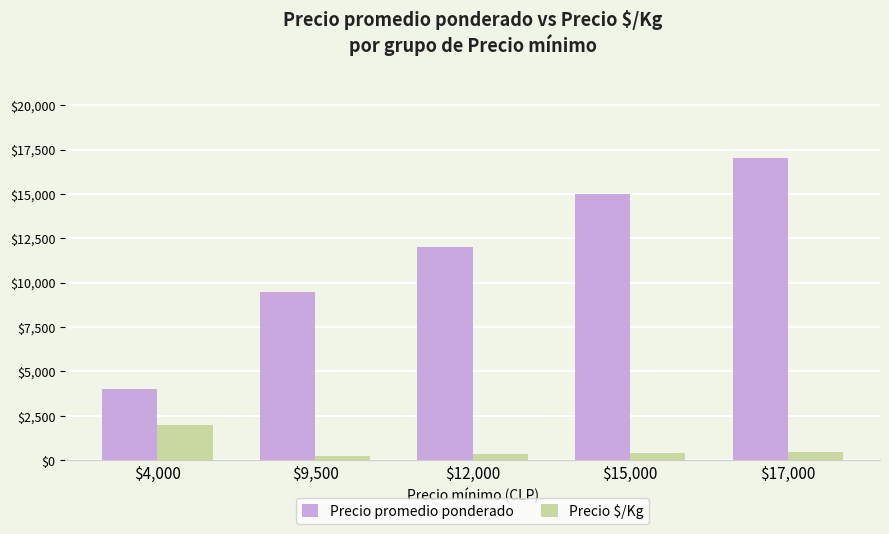

What is the total value across all series at $4,000?

6000